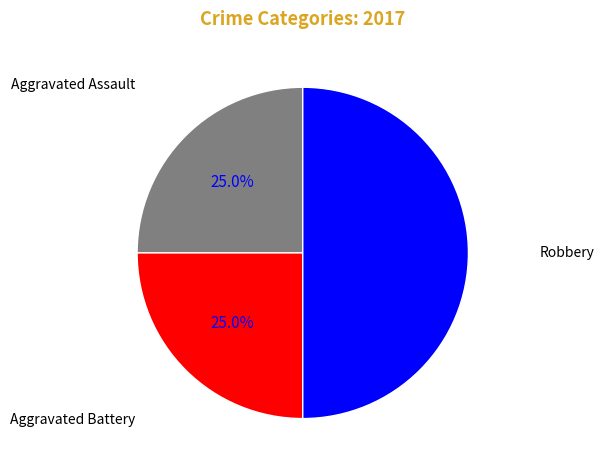

Count the number of slices in the pie.

3